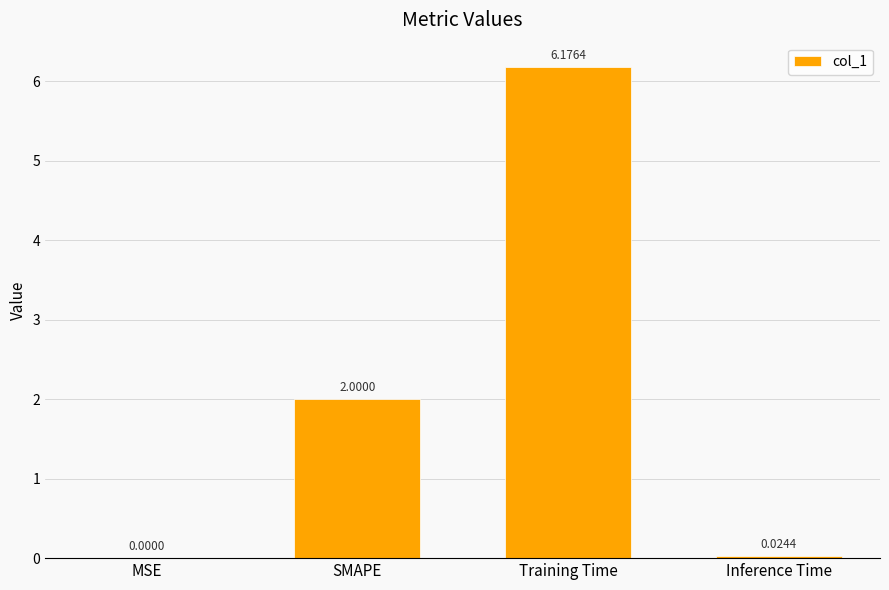

What is the sum of all values?

8.2